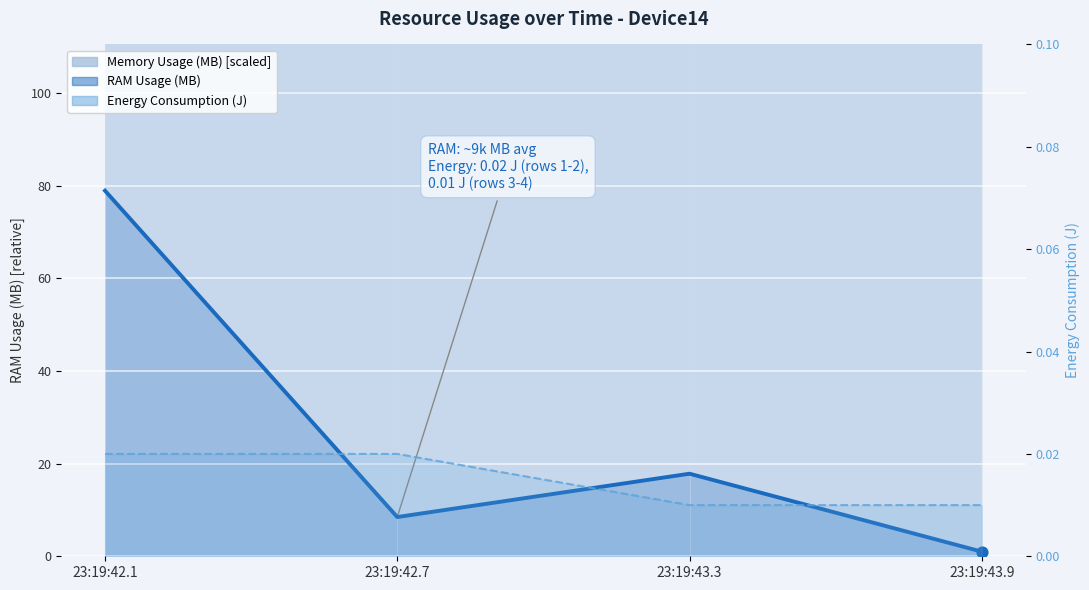

At which category is the sum across all series the highest?

23:19:42.1